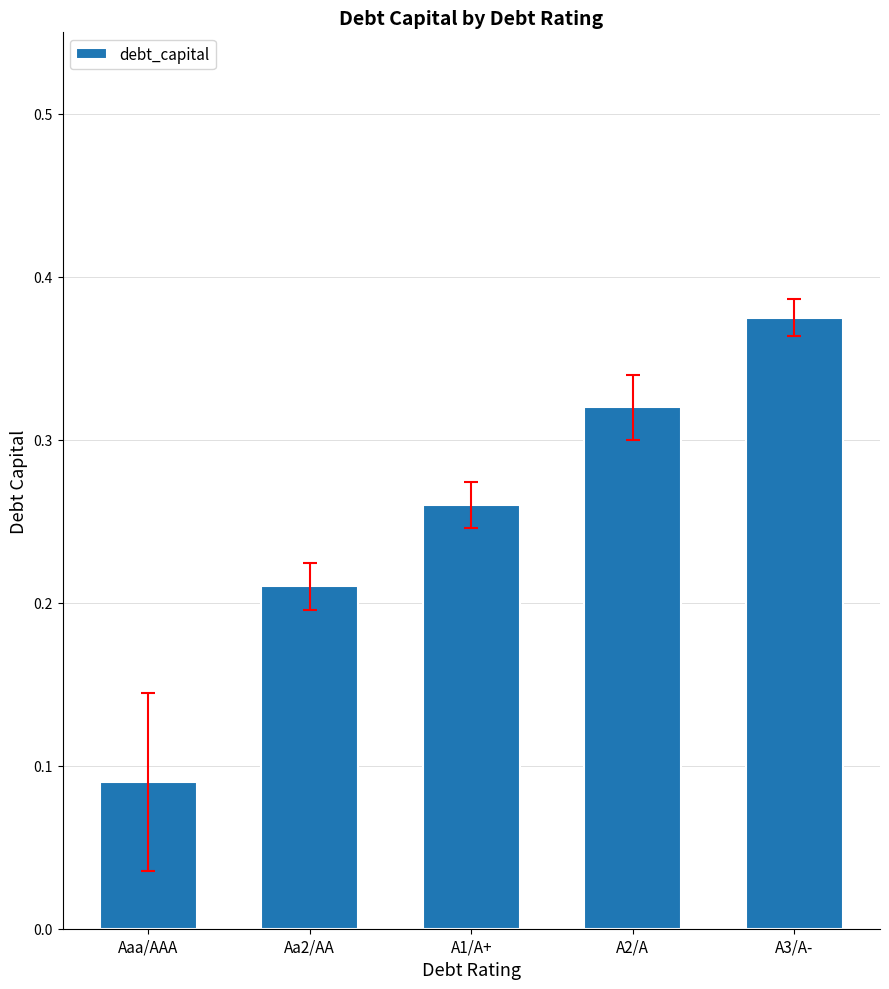

At which label is the value closest to 0?

Aaa/AAA